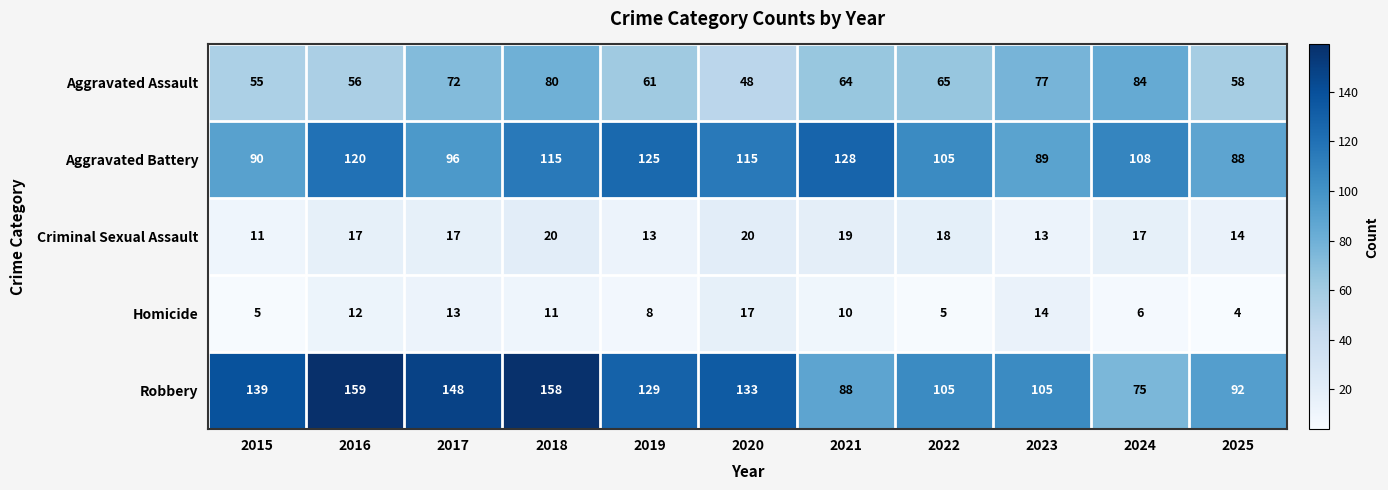

What is the greatest value displayed?

159